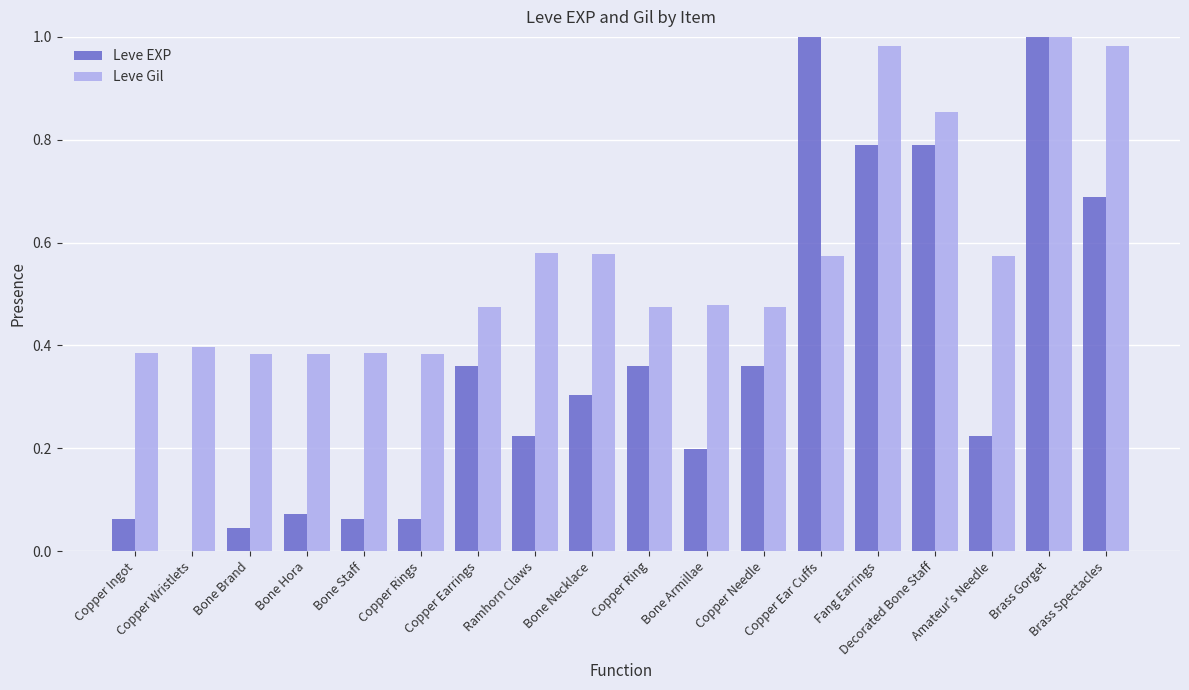

The value of Leve Gil at Copper Ring is 0.2. True or false?

False